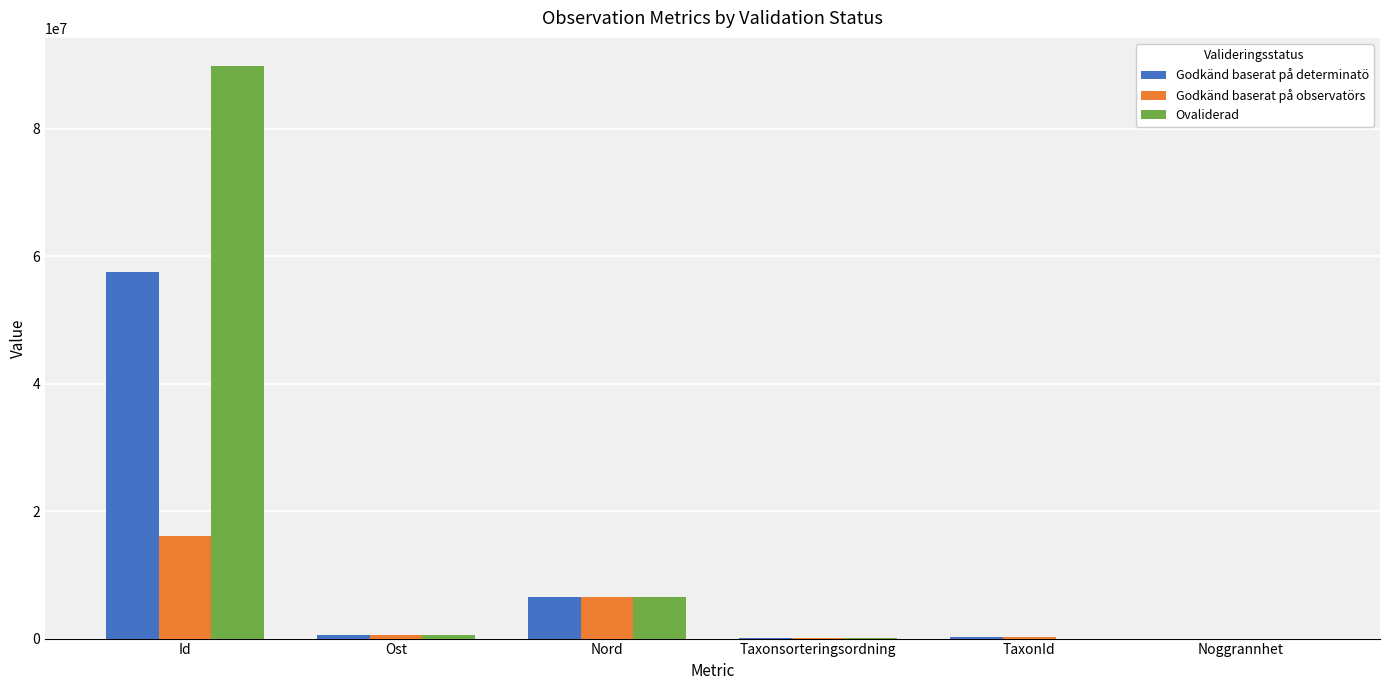

At which label does Godkänd baserat på determinatö first exceed 529283?

Id